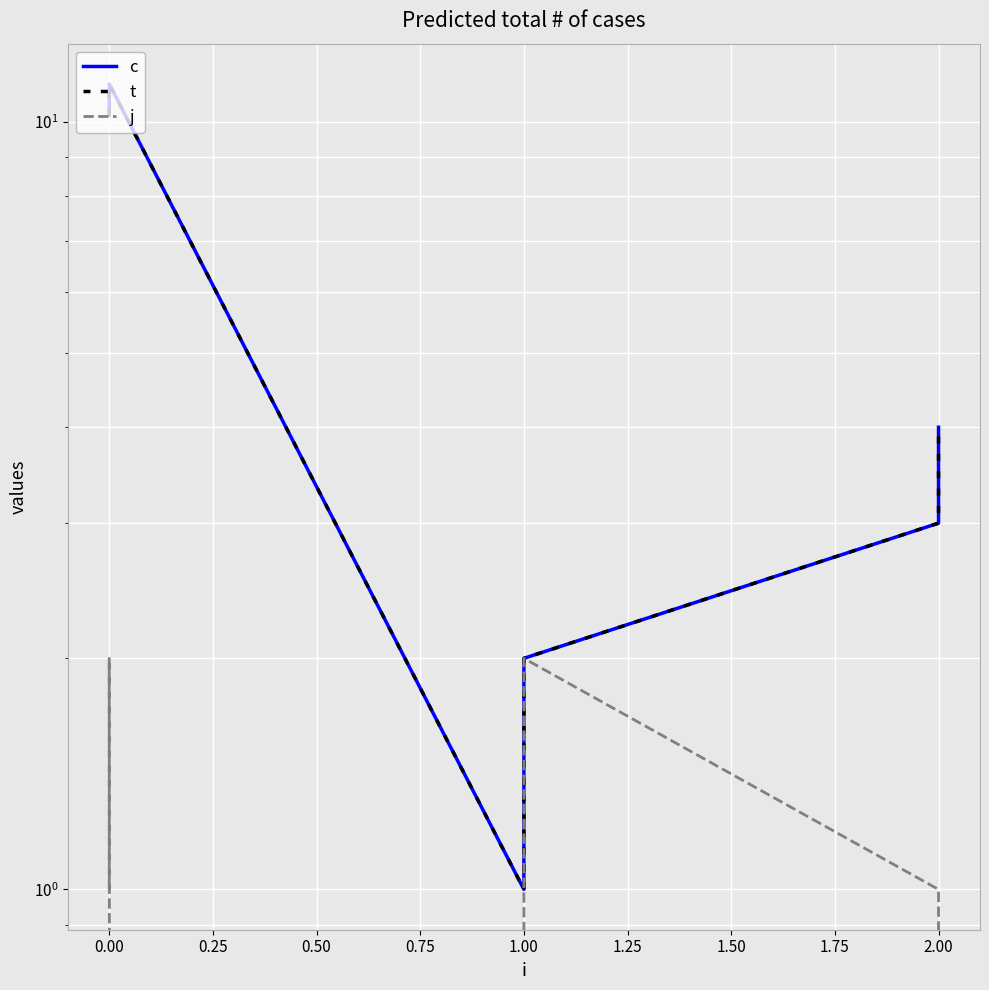

True or false: t has more than 1 interior local peaks.

False